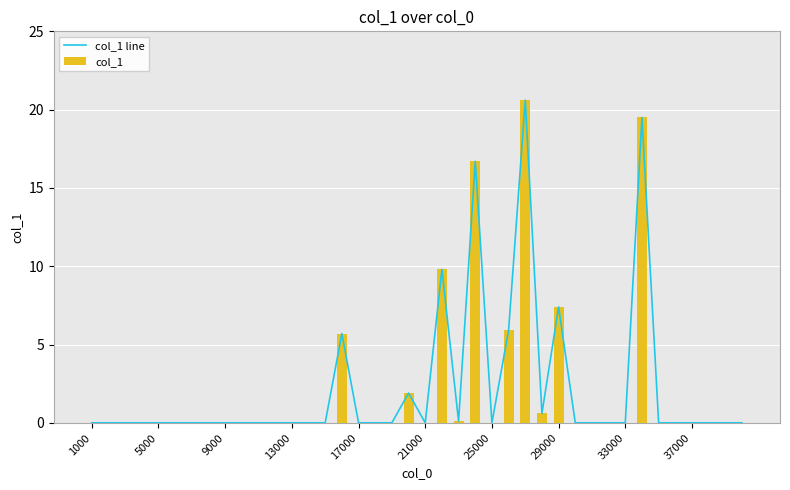

The value of col_1 at 33000 is -11.2. True or false?

False